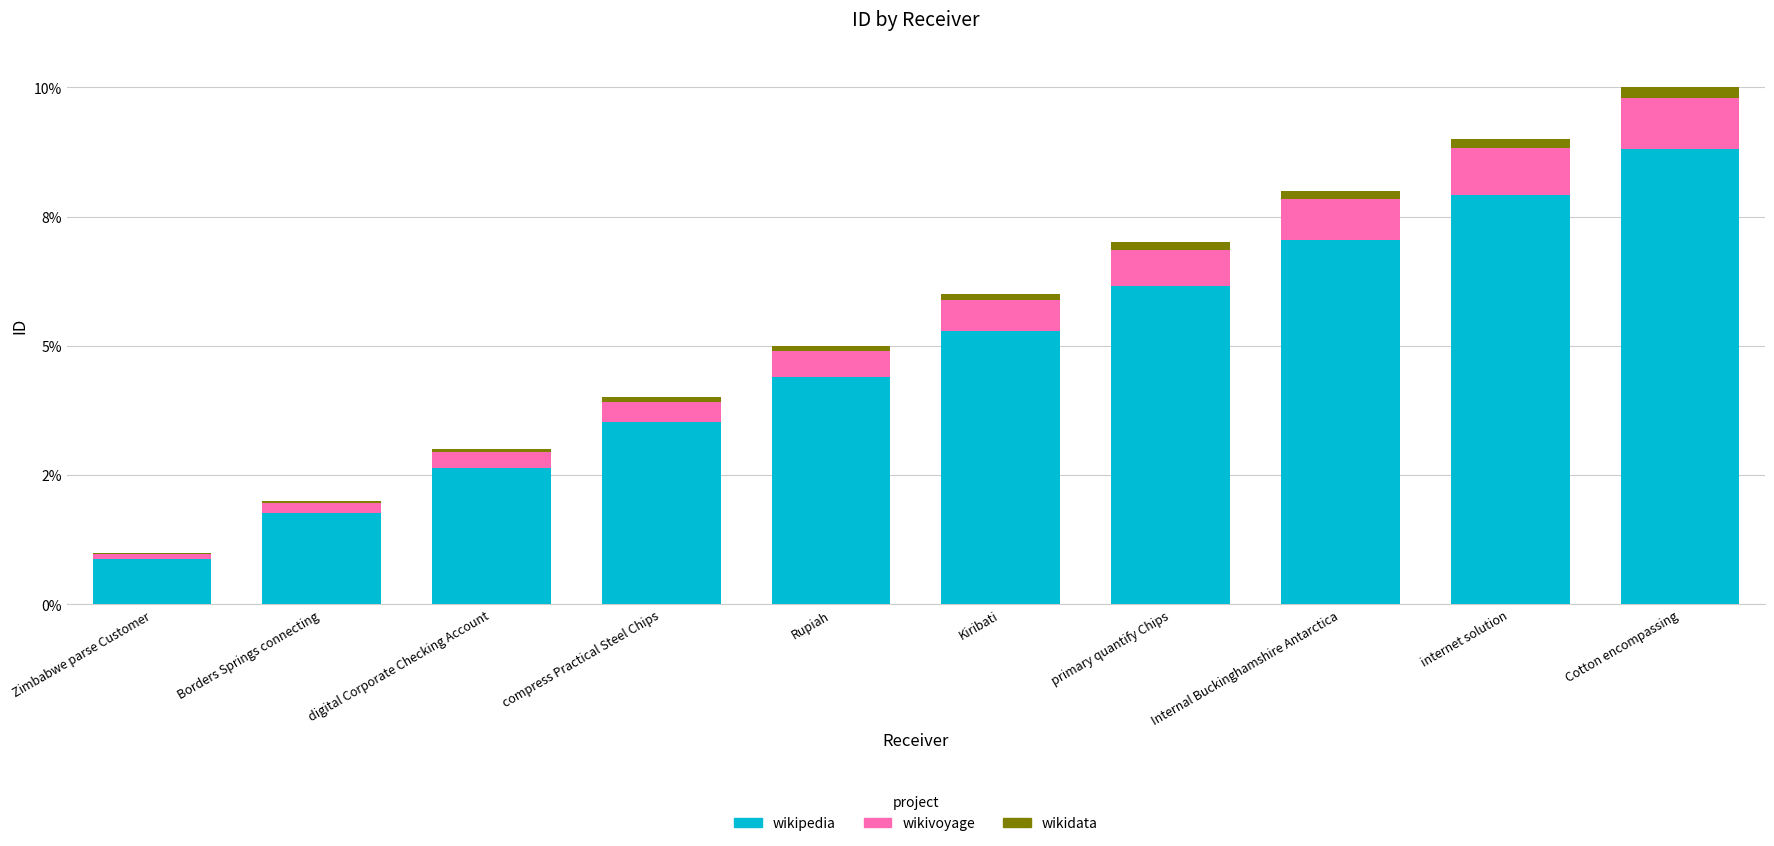

Does the chart contain stacked bars?

Yes